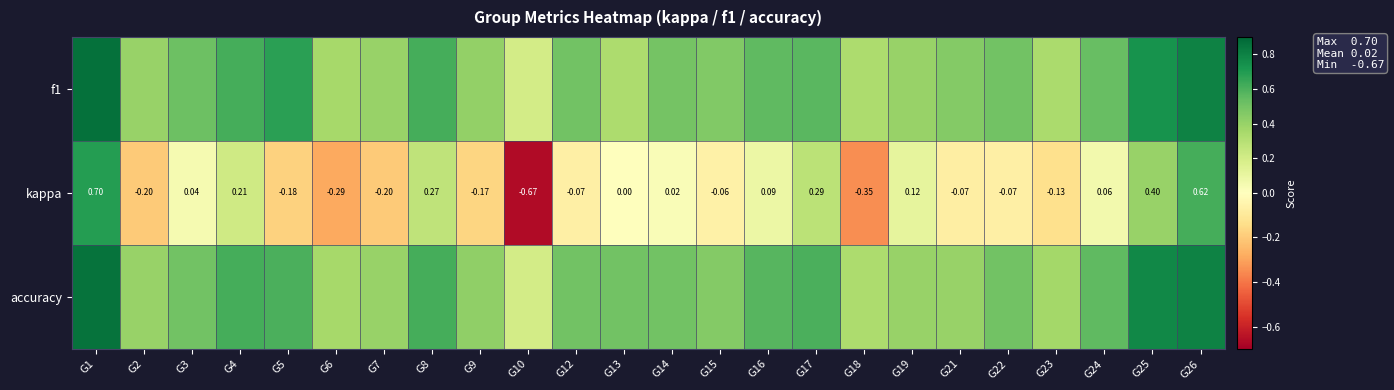

How many series are shown in this chart?

3